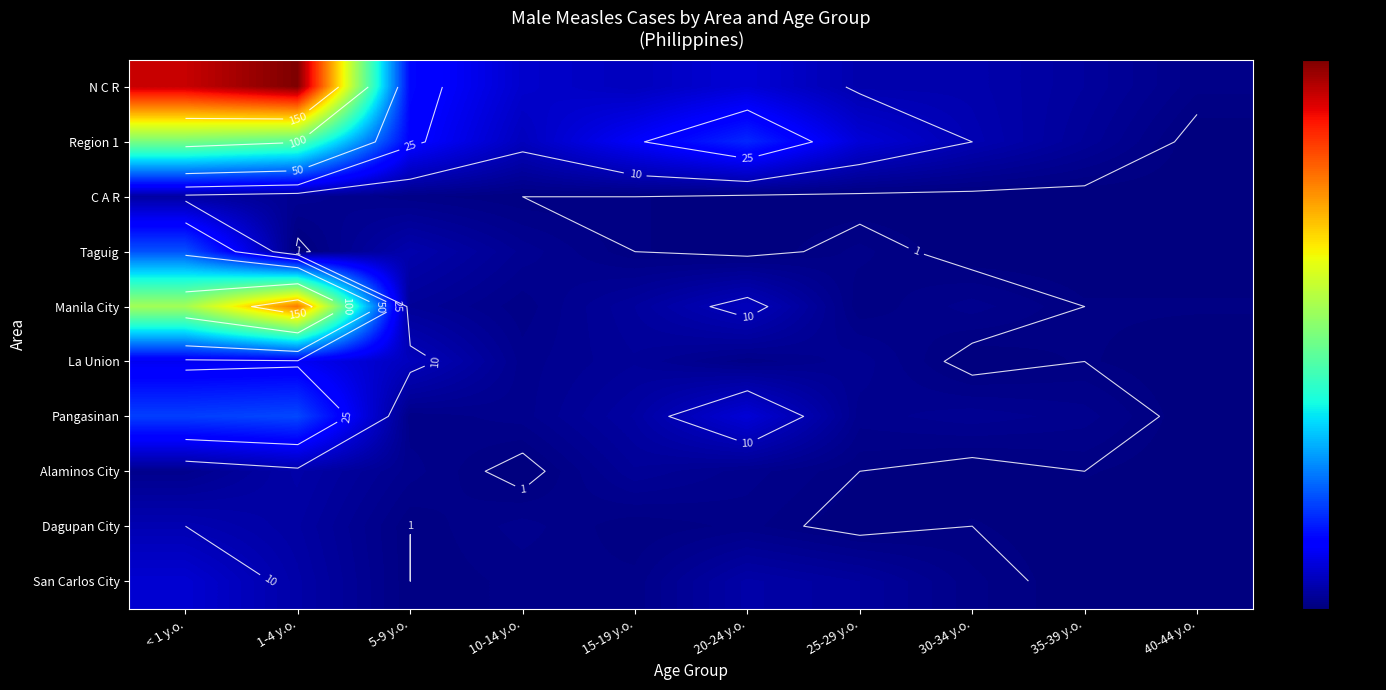

At < 1 y.o., list the series in order from largest to smallest.

N C R, Manila City, Region 1, Taguig, Pangasinan, La Union, San Carlos City, Dagupan City, C A R, Alaminos City